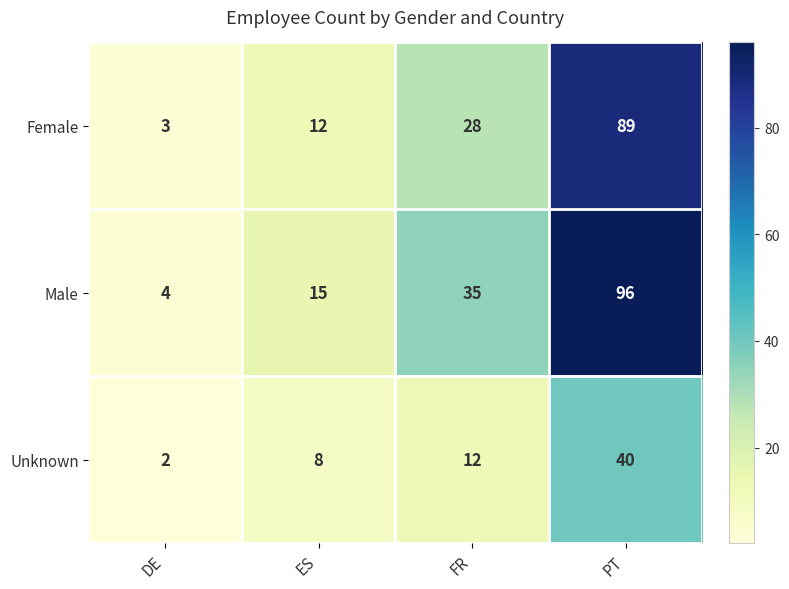

Between ES and PT, which series saw the biggest shift?

Male